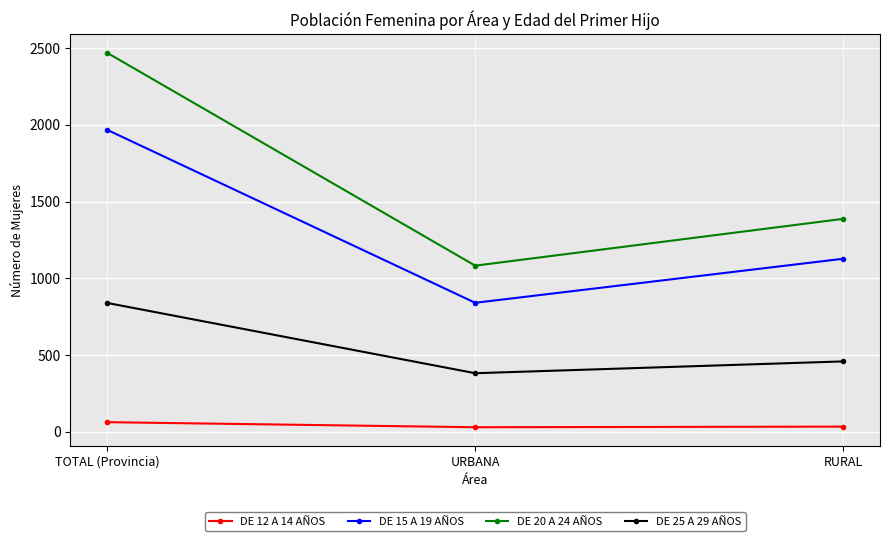

What are all the series names shown in the legend?

DE 12 A 14 AÑOS, DE 15 A 19 AÑOS, DE 20 A 24 AÑOS, DE 25 A 29 AÑOS